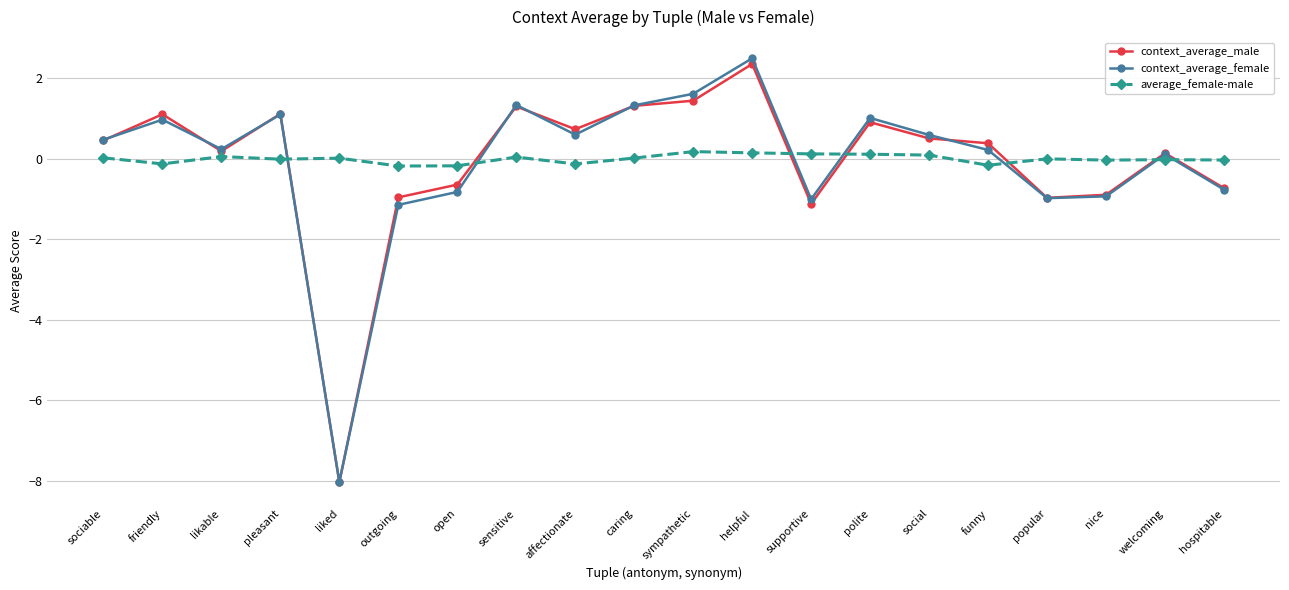

How many lines are shown in the chart?

3